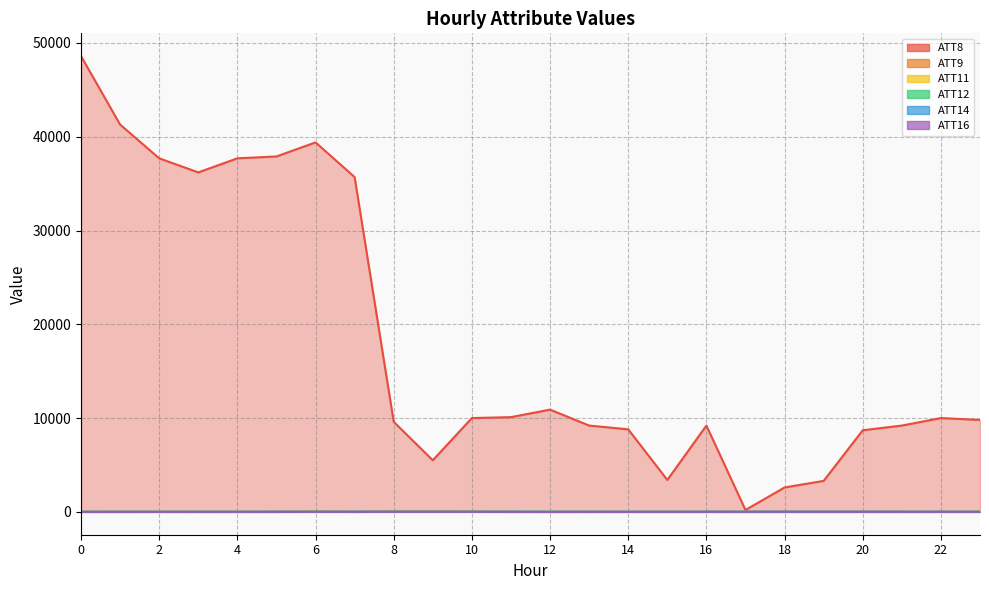

What are all the series names shown in the legend?

ATT8, ATT9, ATT11, ATT12, ATT14, ATT16